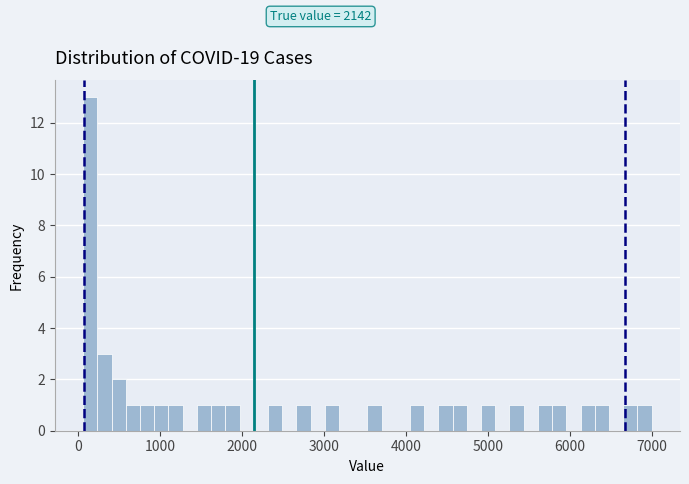

Around what value on the x-axis is the tallest bar? Give the approximate position of its centre, as read against the axis.

200